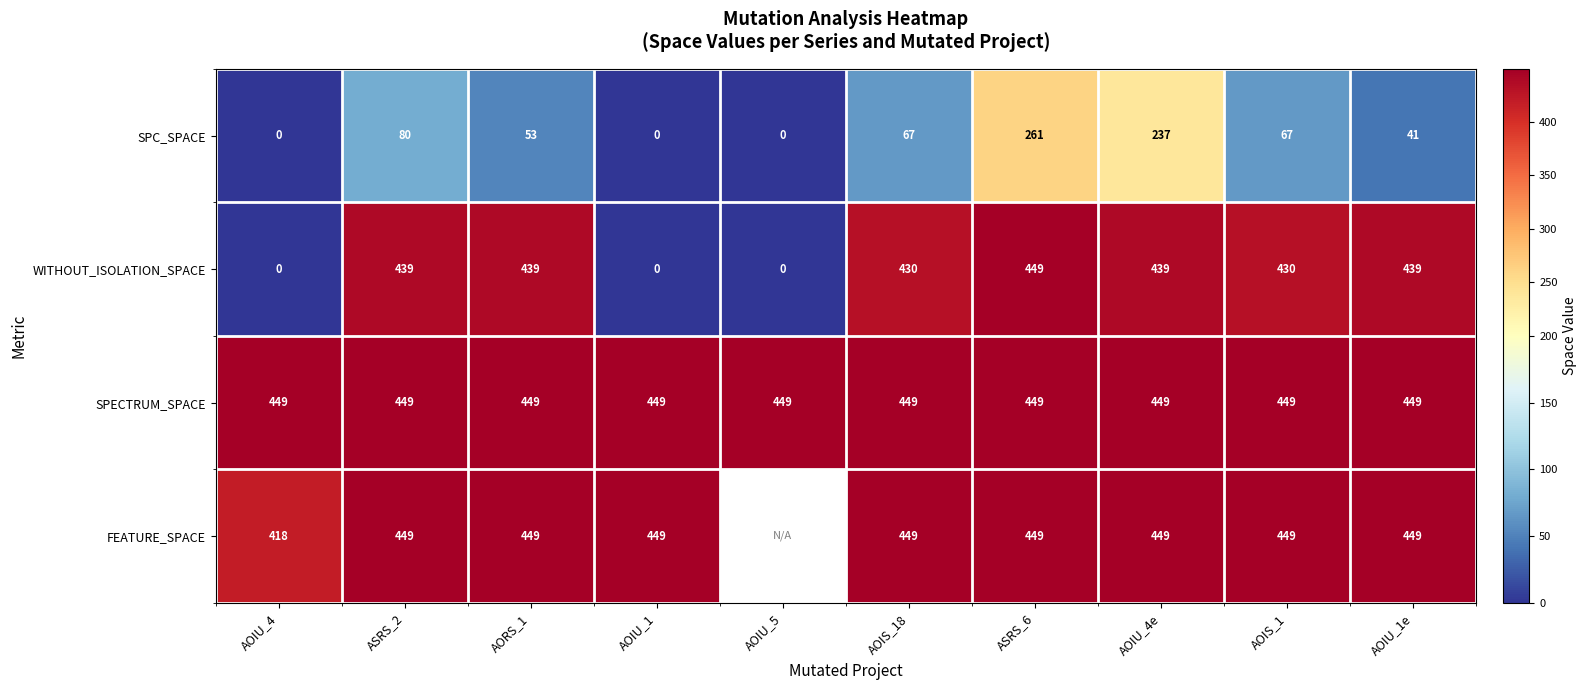

Between ASRS_2 and AOIS_18, which series saw the biggest shift?

SPC_SPACE